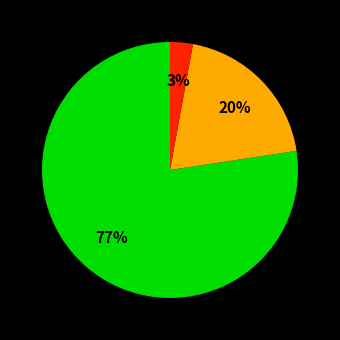

Is there any slice that represents more than half of the pie?

Yes